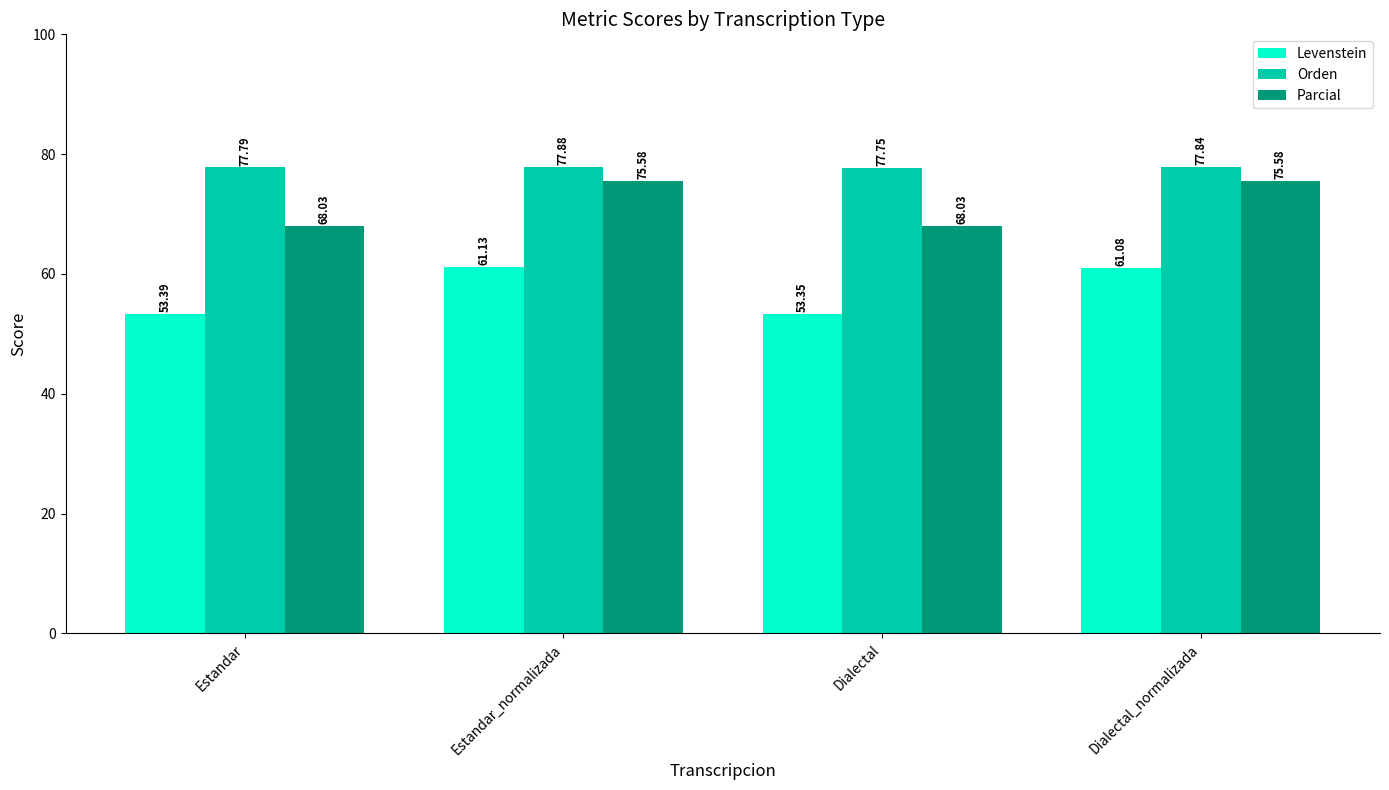

What are all the series names shown in the legend?

Levenstein, Orden, Parcial